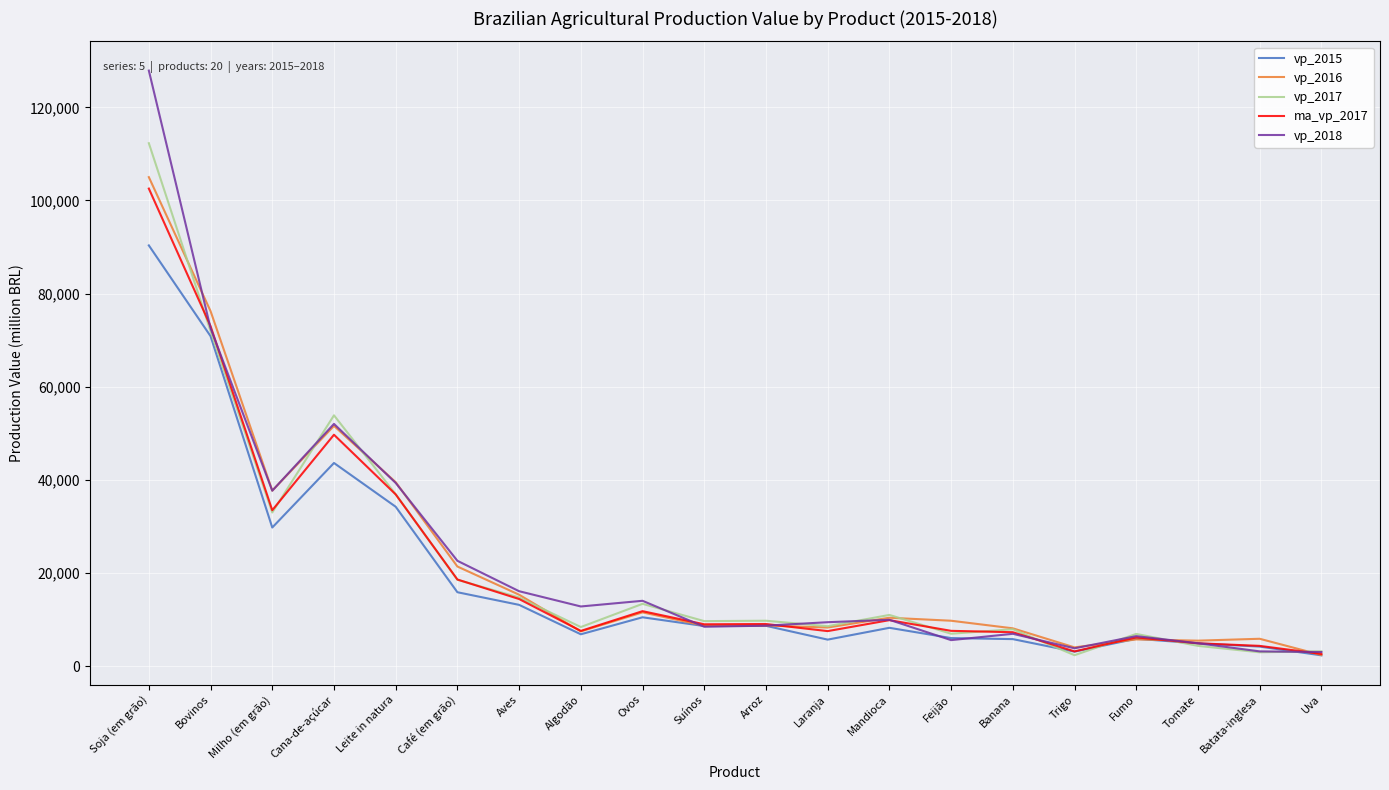

What is the total value across all series at Bovinos?

364668.0